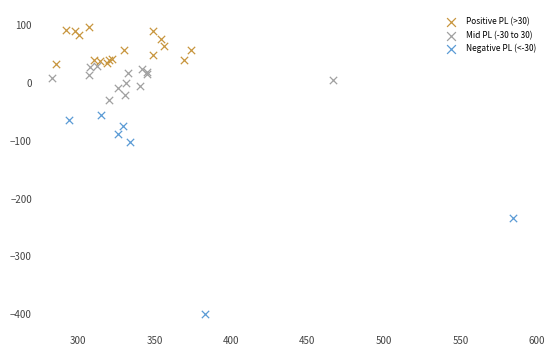

What are all the series names shown in the legend?

Positive PL (>30), Mid PL (-30 to 30), Negative PL (<-30)